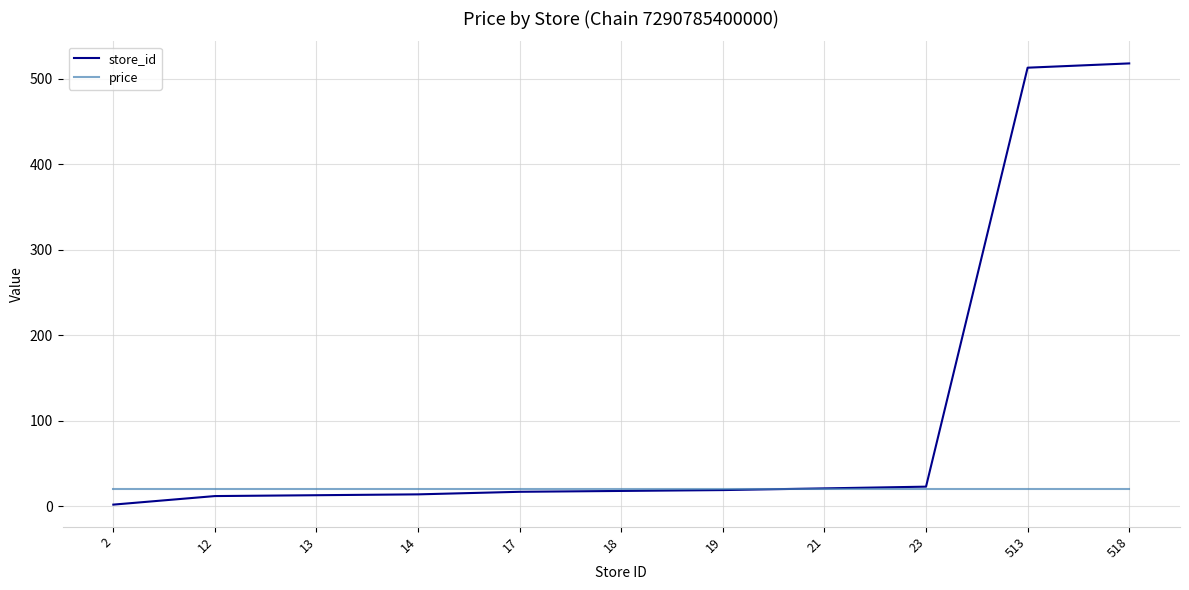

What is the approximate value of price at 518?

19.9